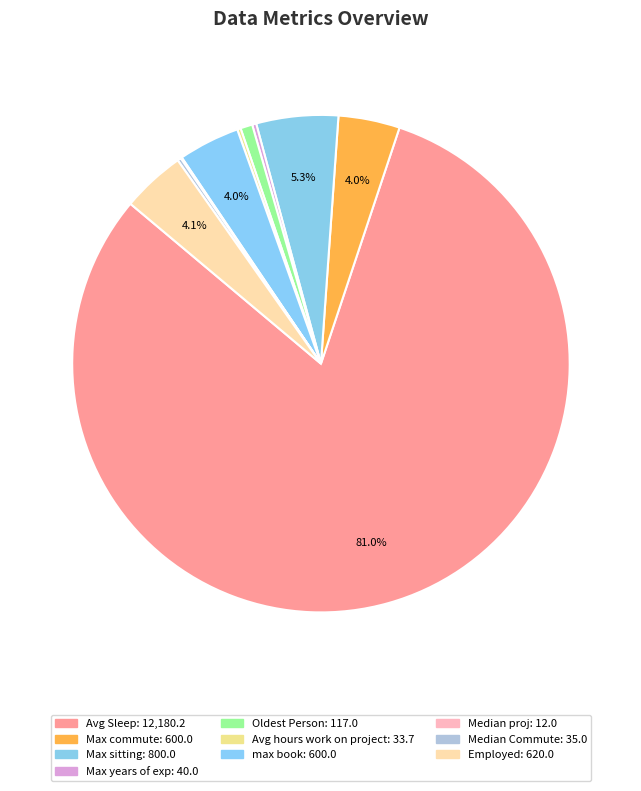

Between Median proj and Employed, which is larger?

Employed